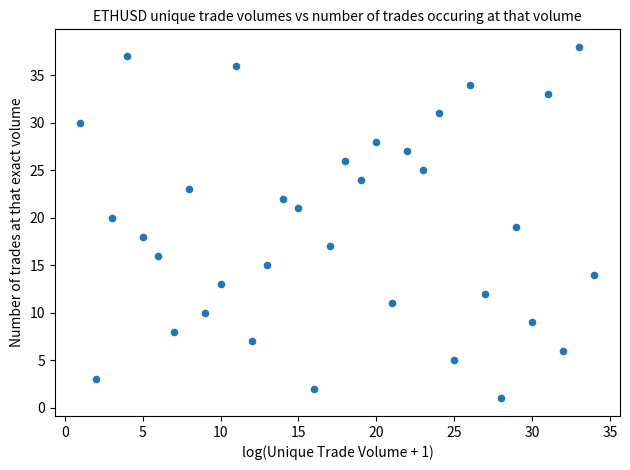

What is the range of X values (max minus min)?

33